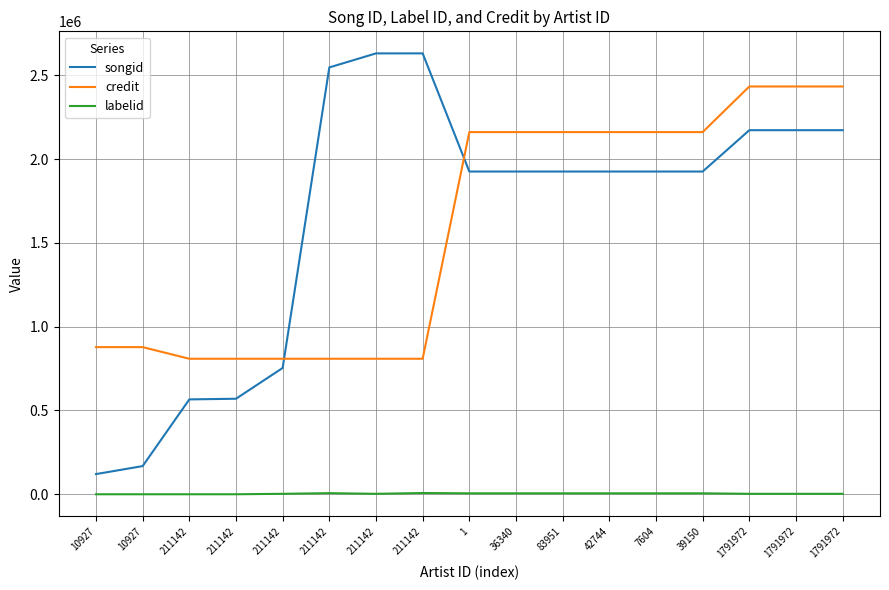

Which series changed the most between 211142 and 211142?

songid